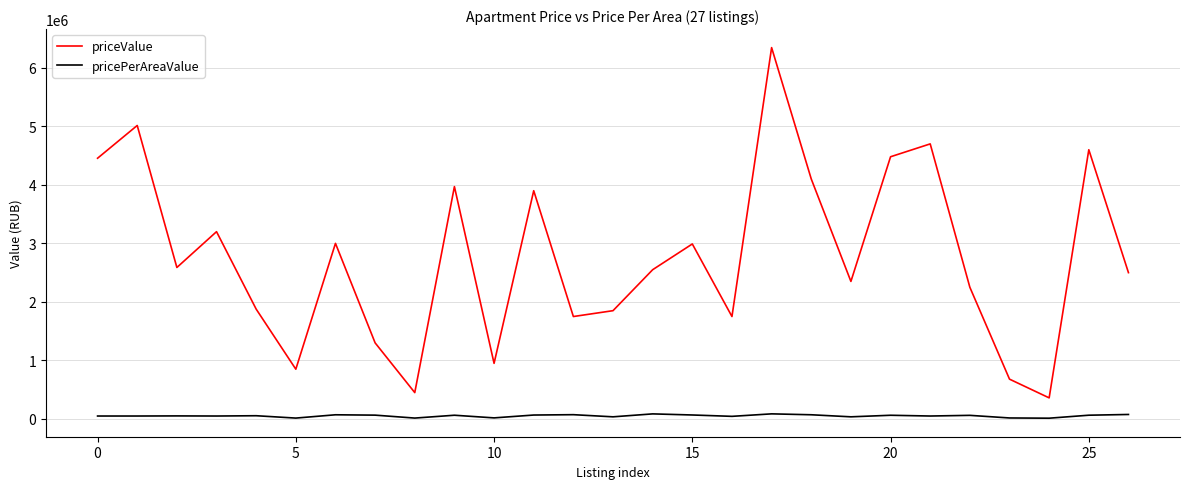

How many categories are shown in the chart?

27